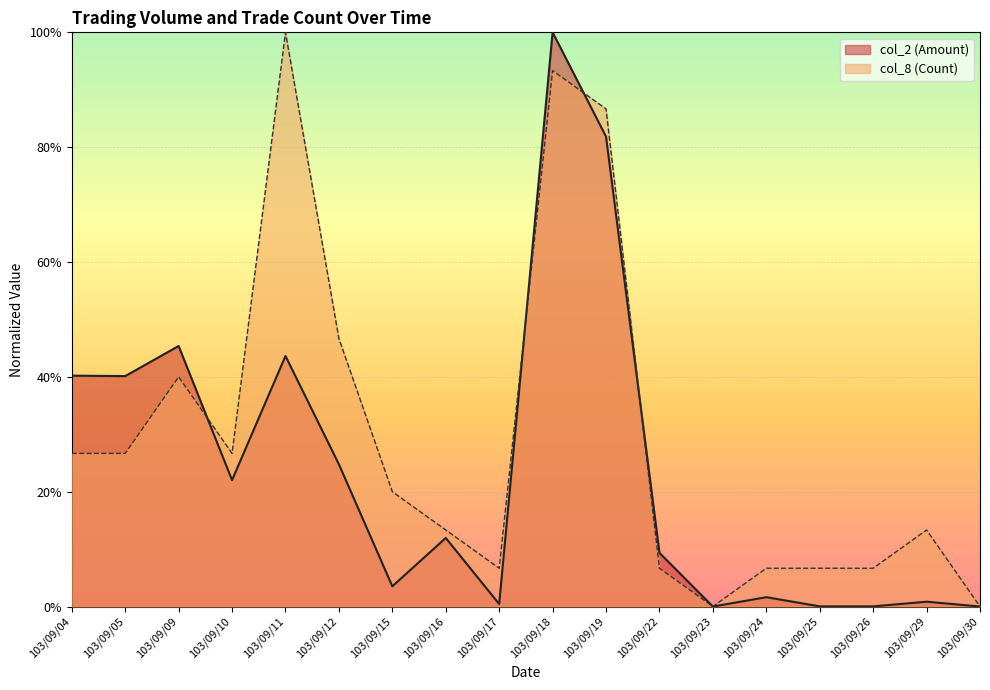

Is the value of col_2 (Amount) at 103/09/10 greater than the value of col_8 (Count) at 103/09/25?

Yes